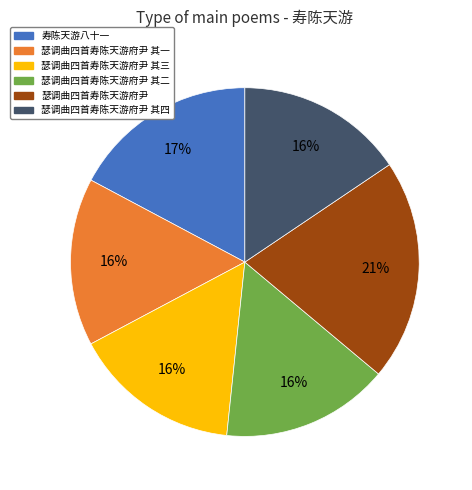

To the nearest percent, what is the difference between the largest and smallest slice percentages?

5%